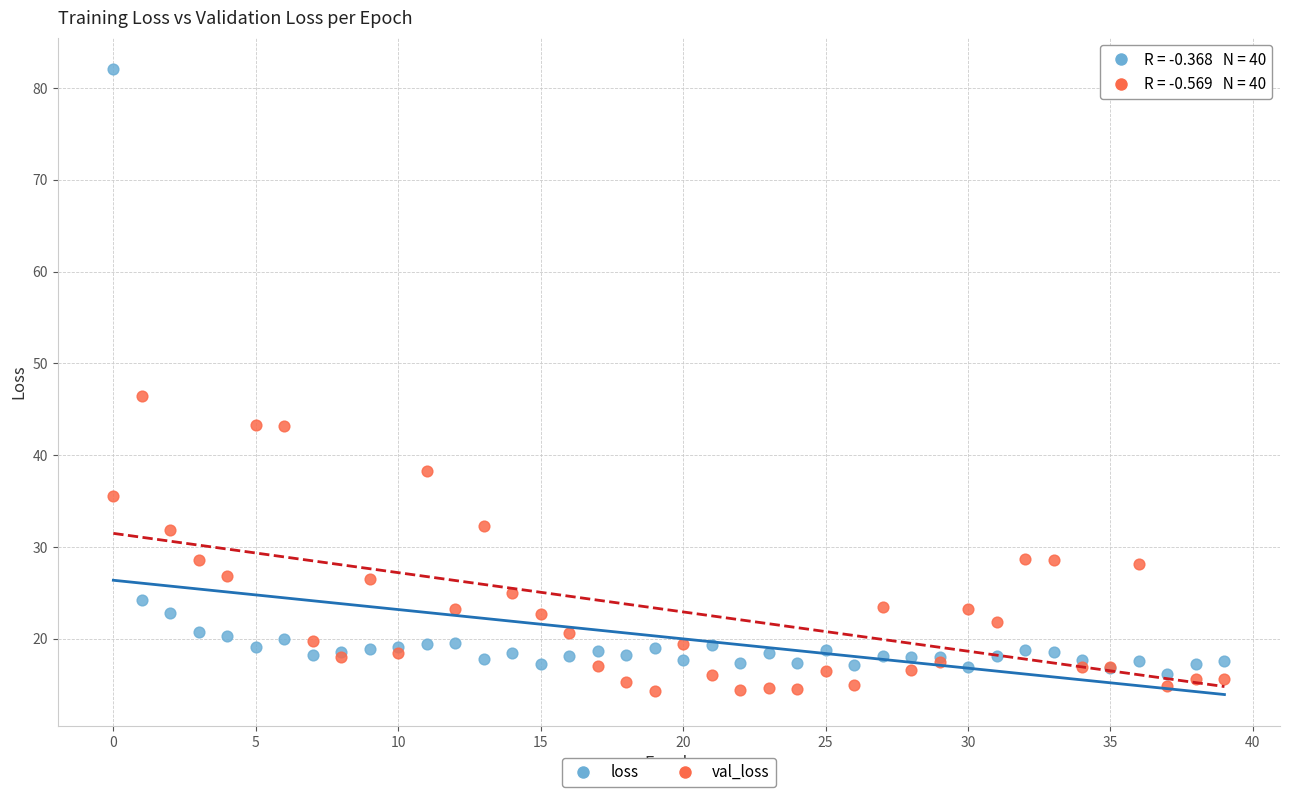

Which series has the widest spread of Y values?

loss